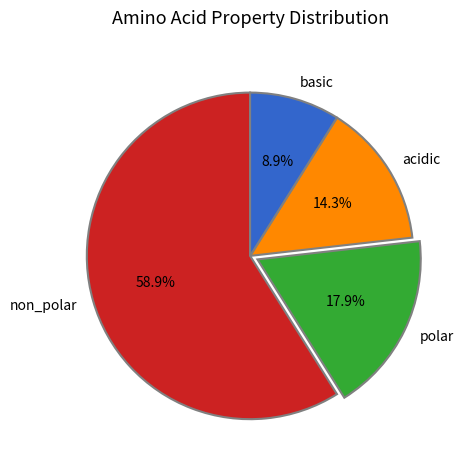

What is the total percentage of polar and non_polar?

76.8%